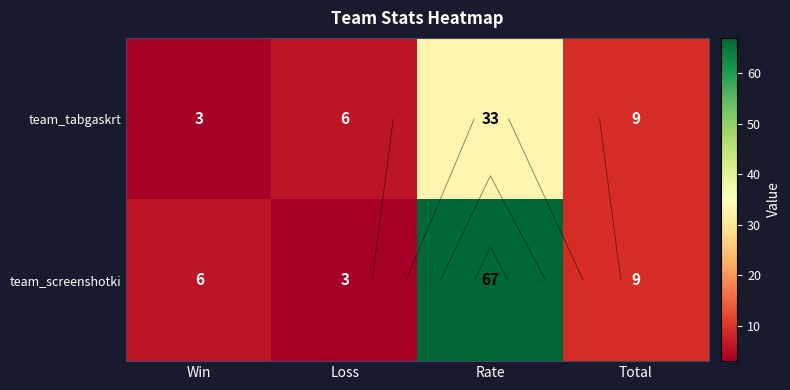

At which category is the sum across all series the highest?

Rate